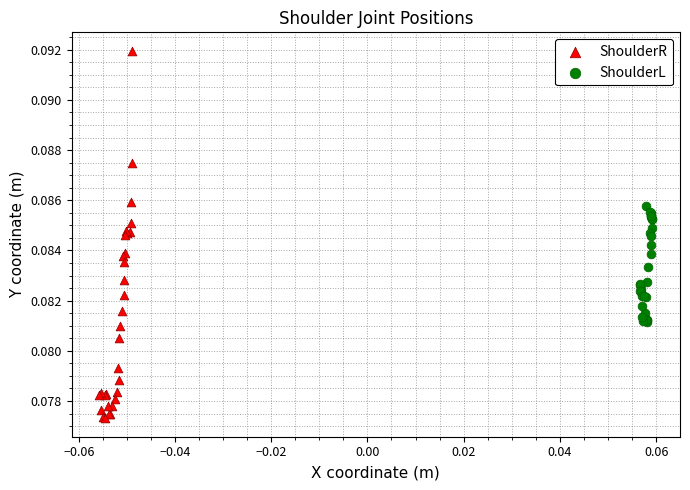

Which series has the widest spread of Y values?

ShoulderR